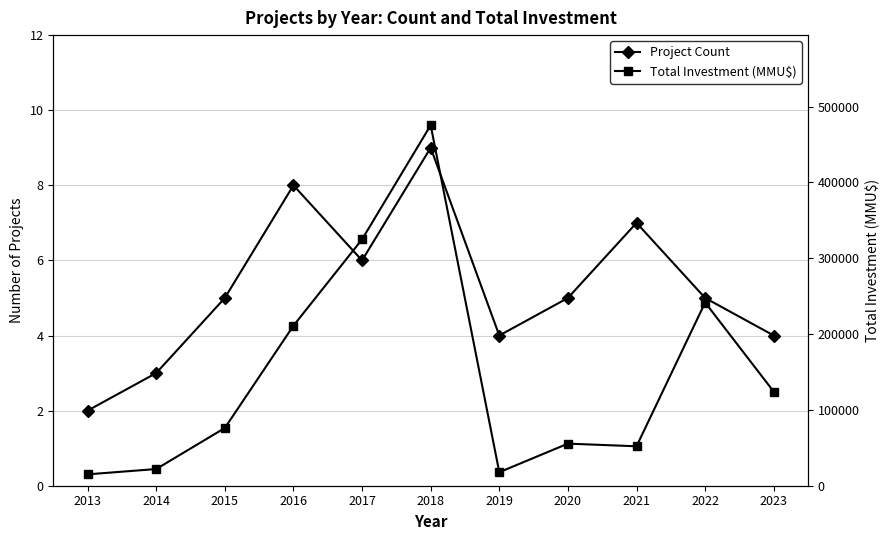

True or false: Total Investment (MMU$) has more than 0 interior local peaks.

True